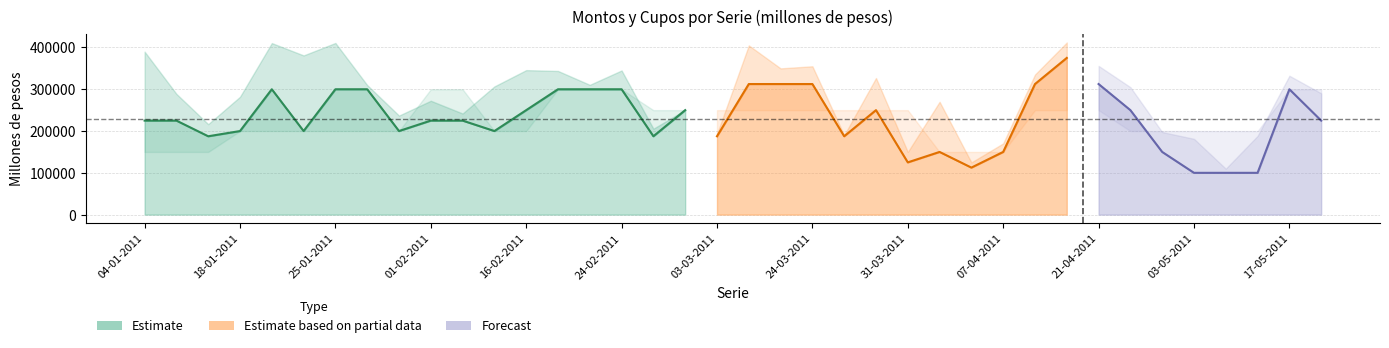

What is the label of the 28th point from the left?

07-04-2011